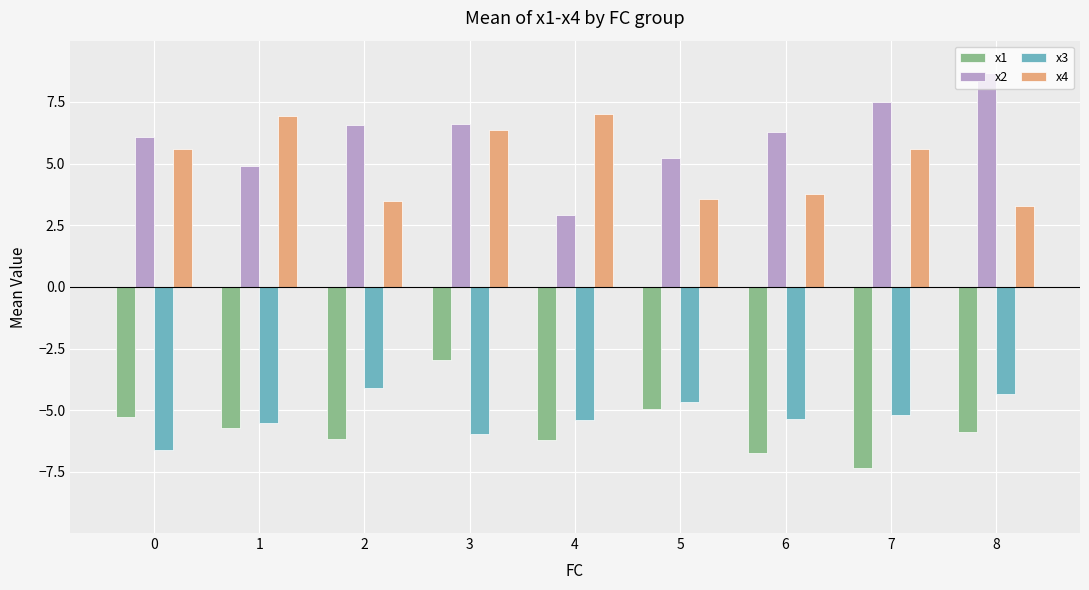

How many bars are there in each group?

4